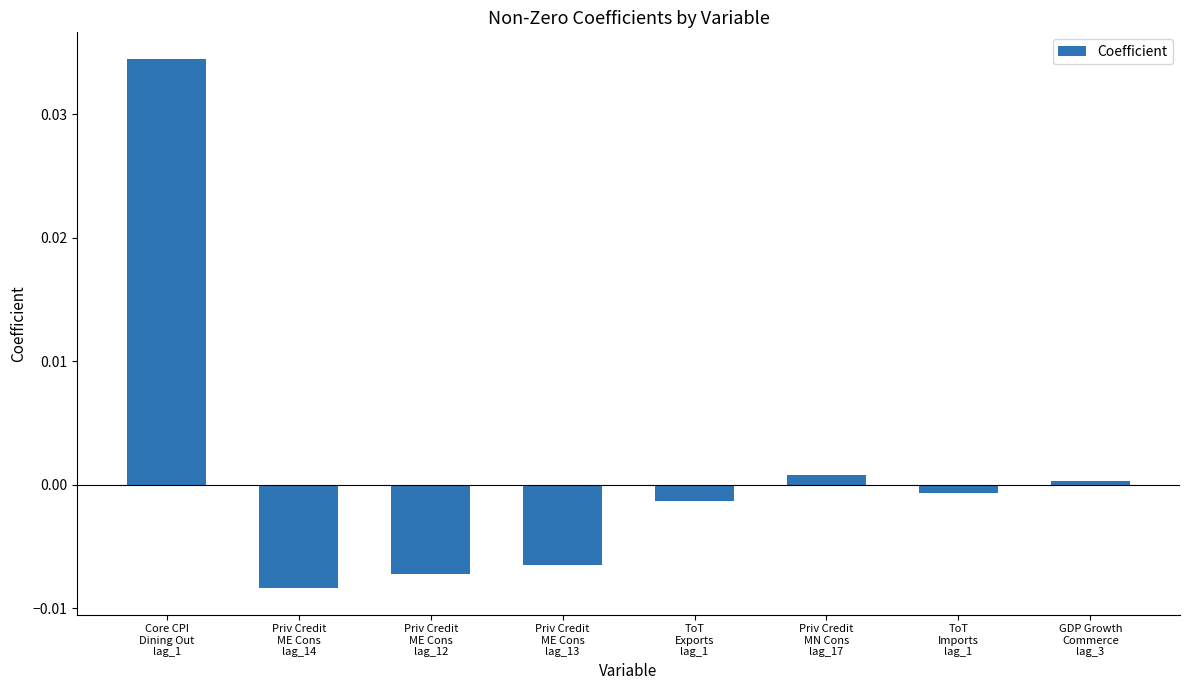

How many values are above zero?

3